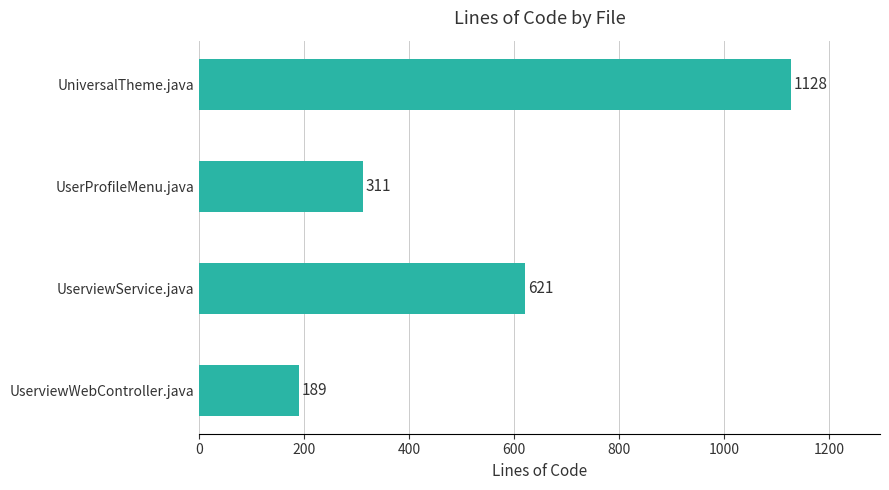

Read the value at UserProfileMenu.java, to the nearest 100.

300